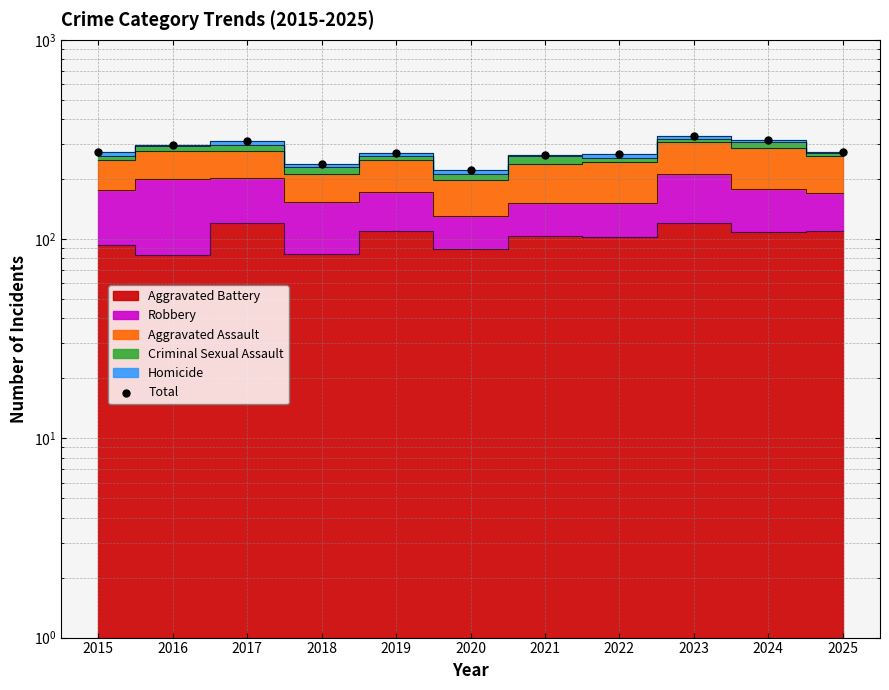

Between 2022 and 2017, which is larger?

2017